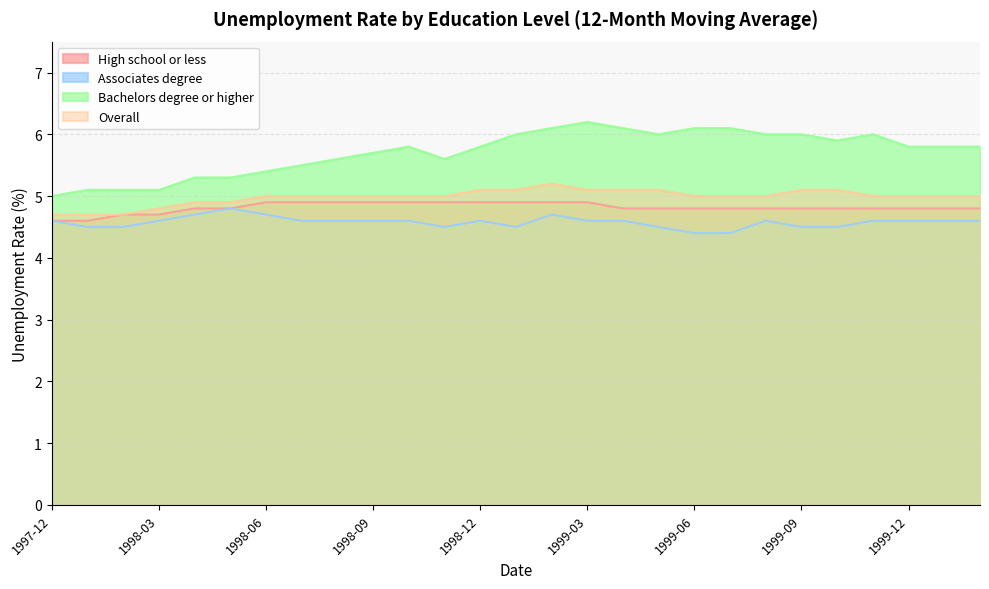

How many lines are shown in the chart?

4